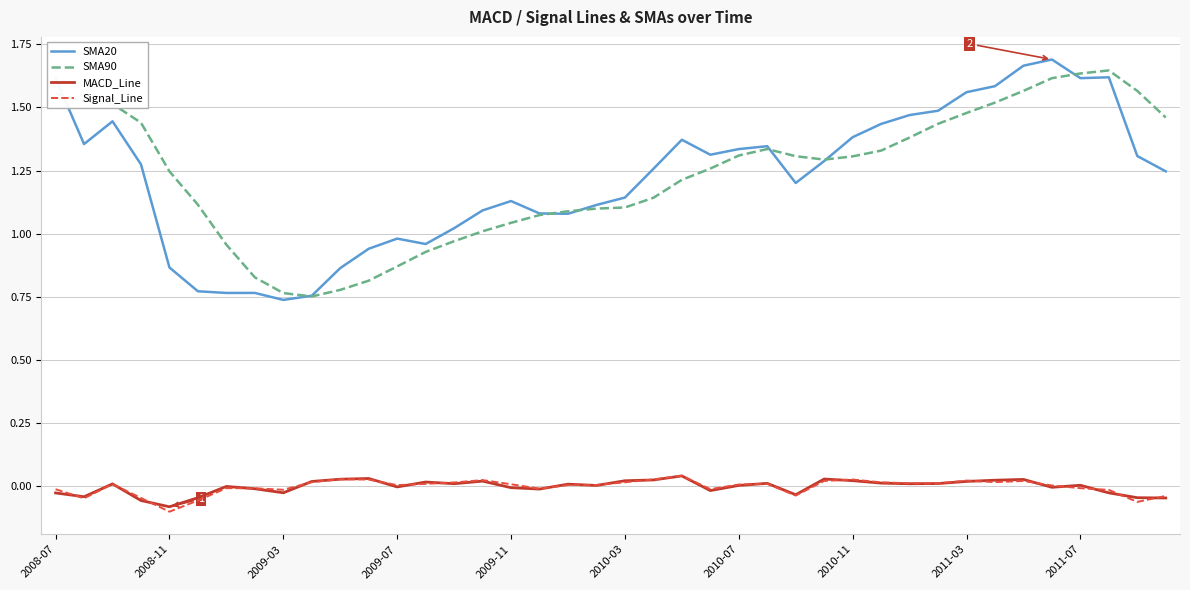

True or false: MACD_Line and SMA20 cross at least once.

False